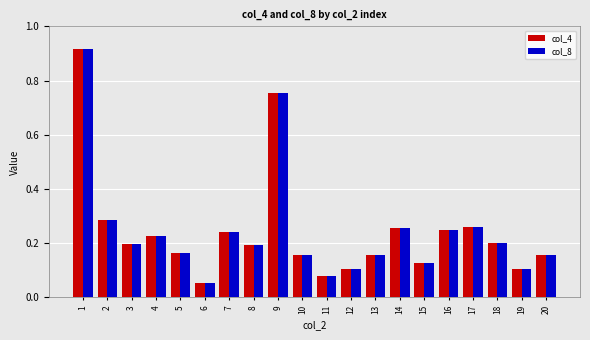

What are all the series names shown in the legend?

col_4, col_8